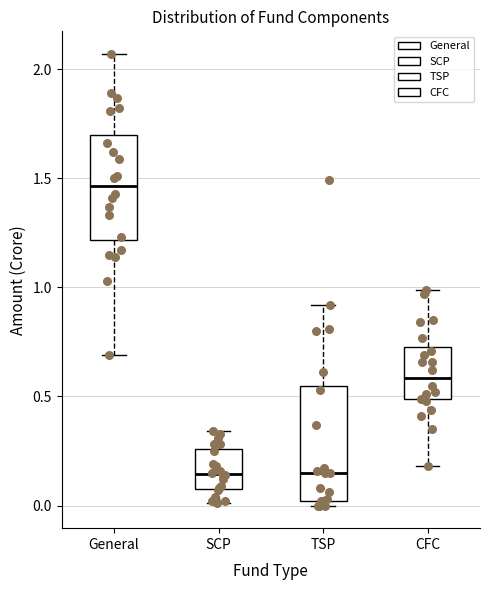

Which box's median line is the highest?

General